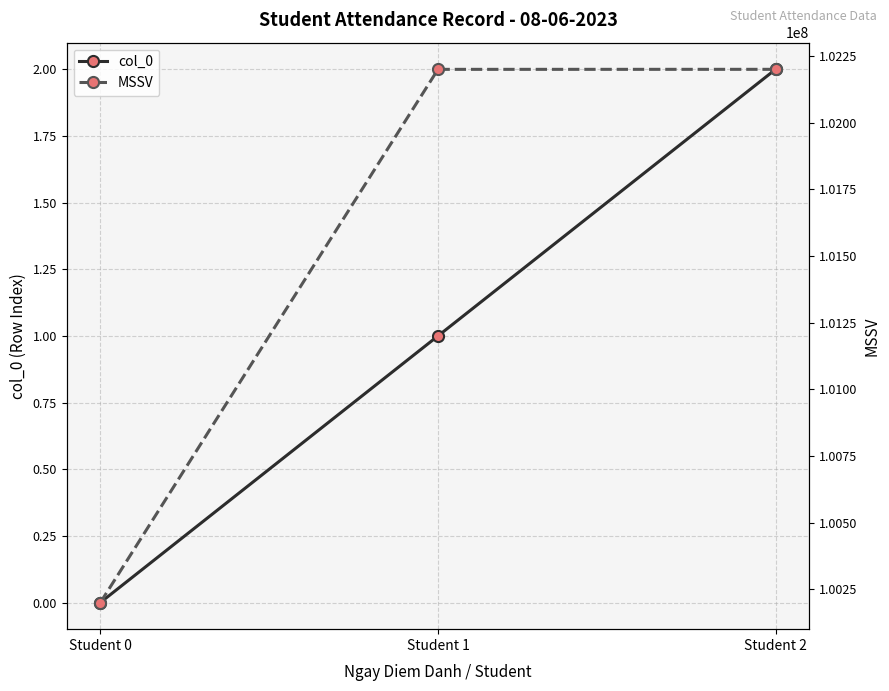

The col_0 series shows -1 at Student 0. True or false?

False